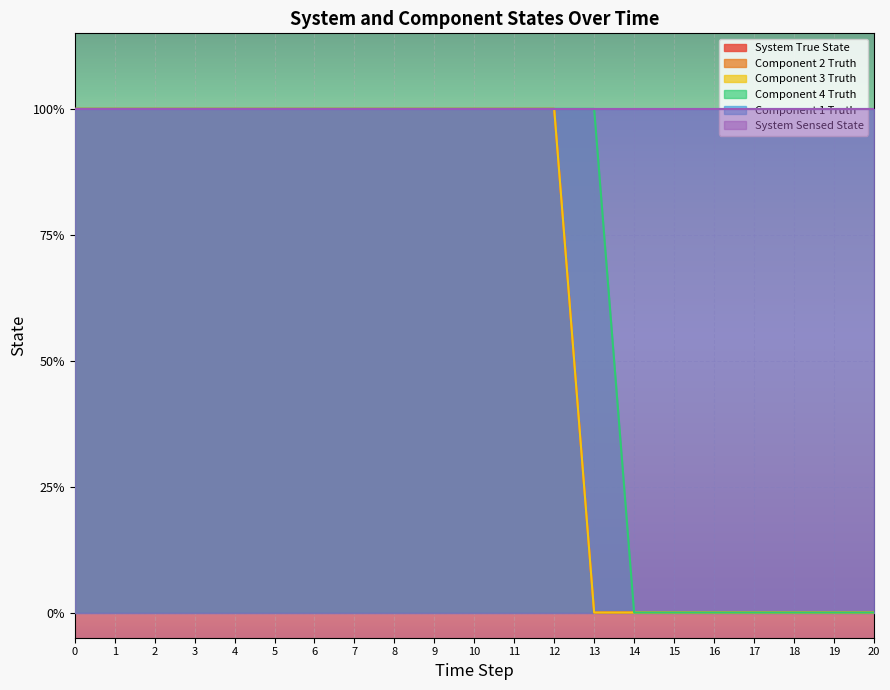

True or false: Component 2 Truth and System True State cross at least once.

False